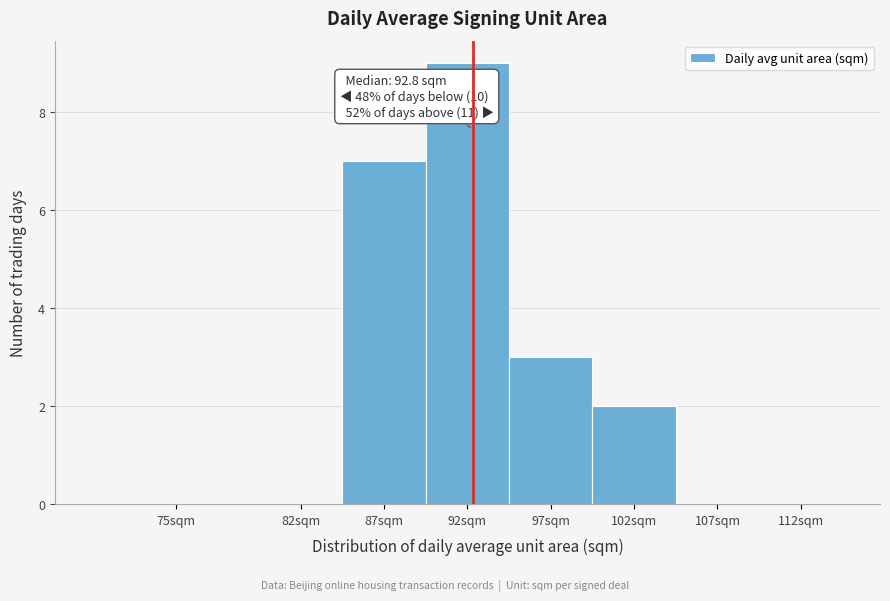

Reading right to left, what are all the values shown in this chart?

112sqm=0	107sqm=0	102sqm=2	97sqm=3	92sqm=9	87sqm=7	82sqm=0	75sqm=0